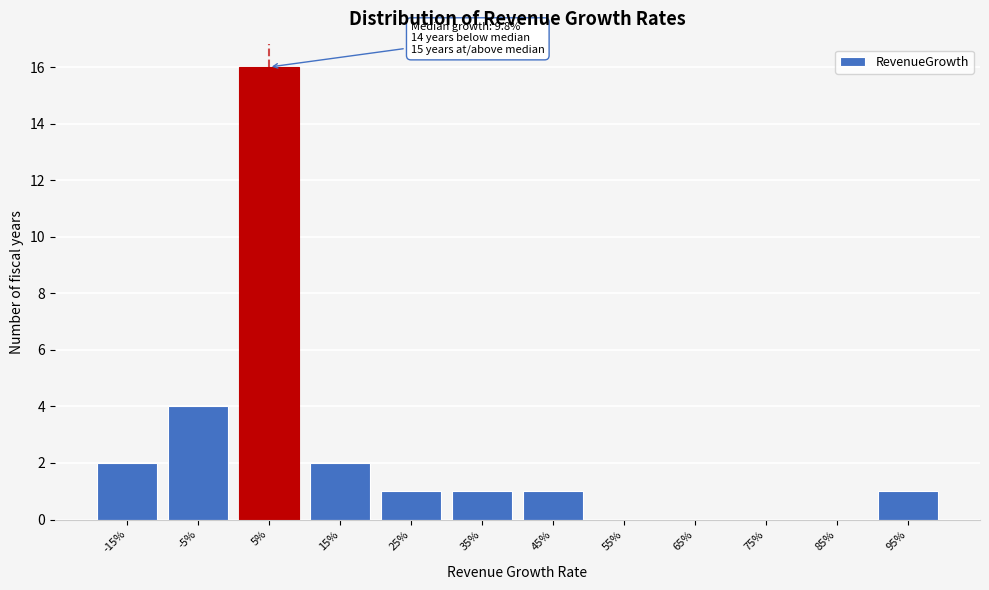

Reading right to left, transcribe all the data shown in this chart.

95%=1	85%=0	75%=0	65%=0	55%=0	45%=1	35%=1	25%=1	15%=2	5%=16	-5%=4	-15%=2